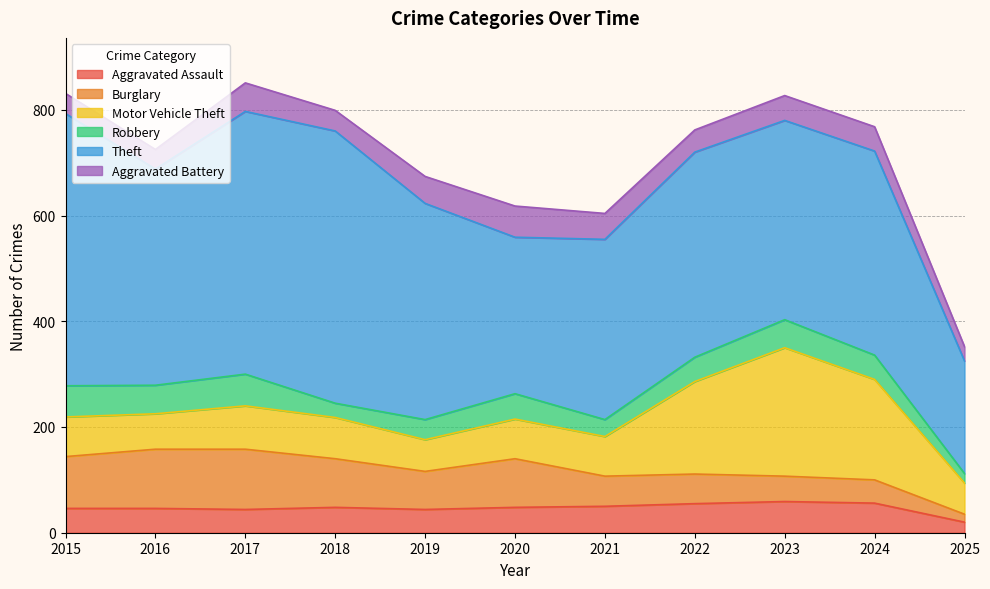

List the series in order of their peak value, lowest first.

Aggravated Assault, Aggravated Battery, Robbery, Burglary, Motor Vehicle Theft, Theft